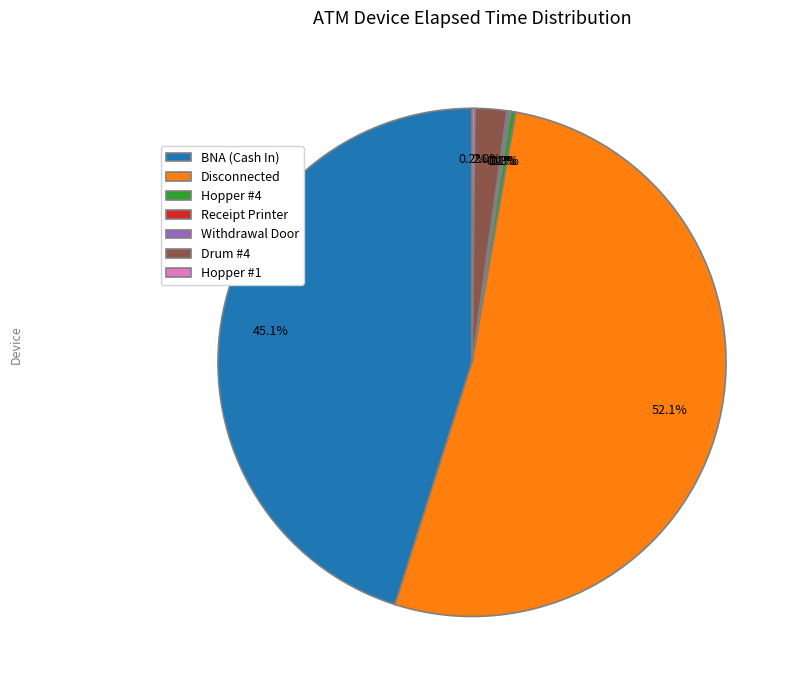

What is the majority slice?

Disconnected